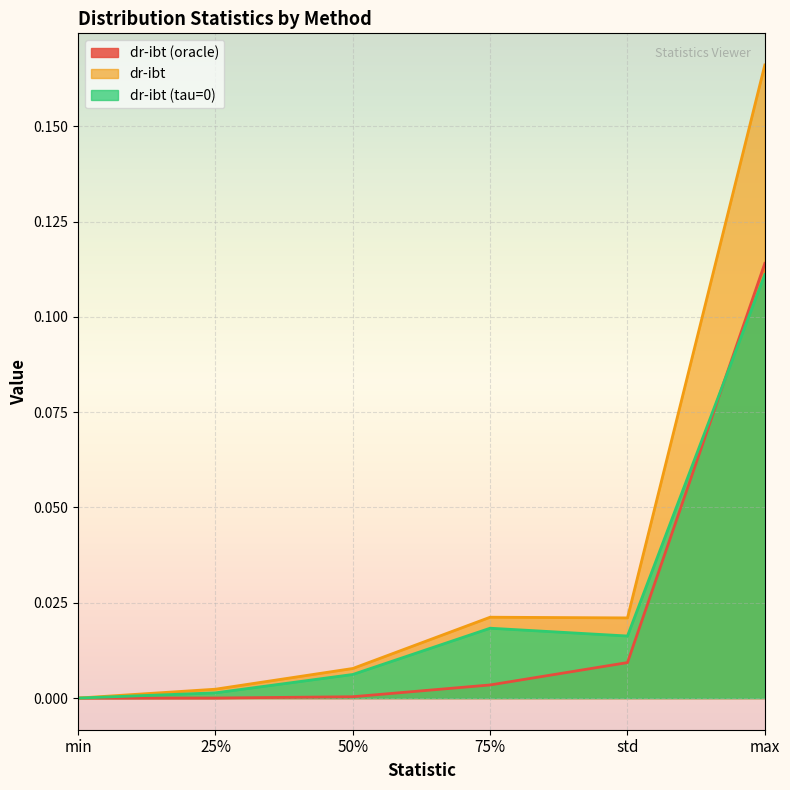

Which category has the highest value in the dr-ibt (tau=0) series?

max